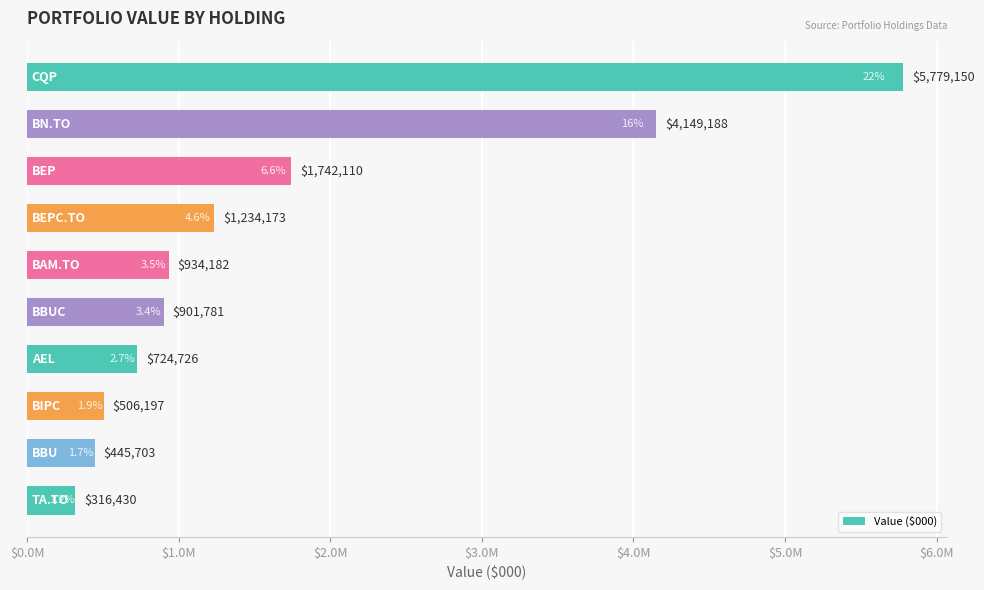

What is the minimum value shown in the chart?

316430